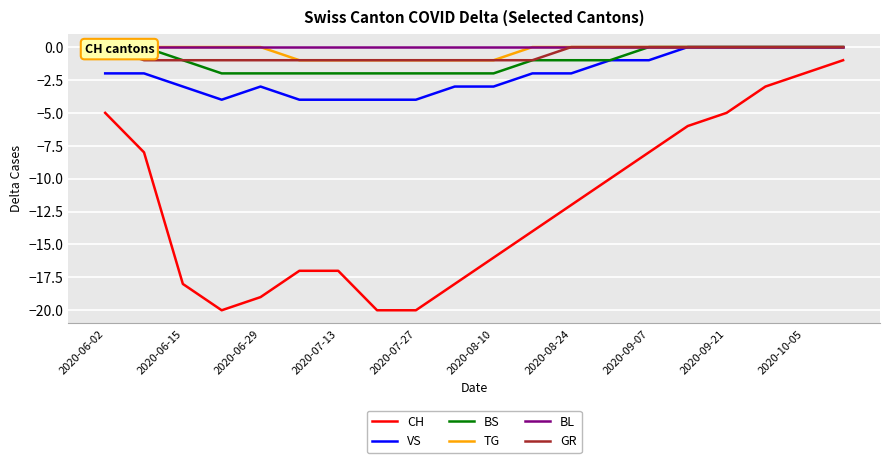

True or false: CH and VS cross at least once.

False